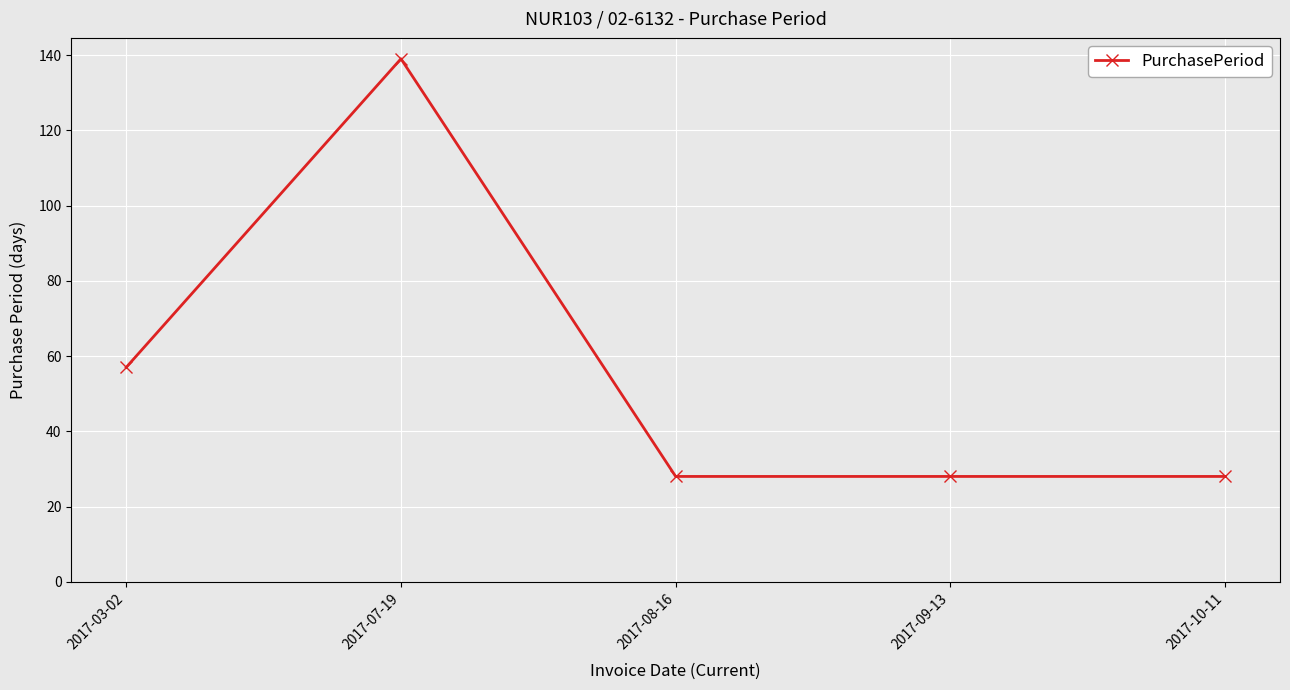

What is the greatest value displayed?

139